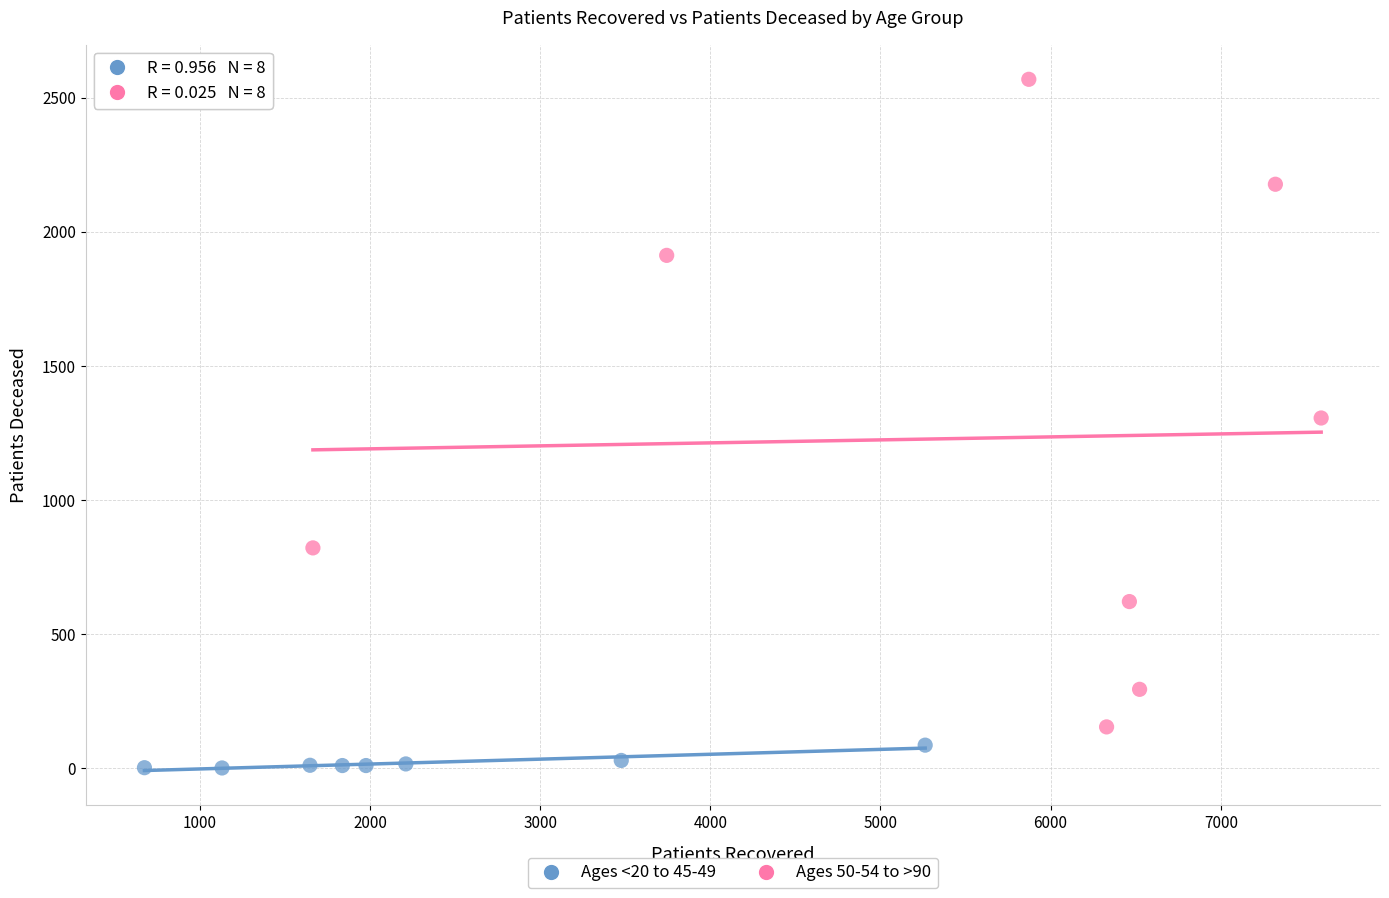

Which series contains the highest Y value?

Ages 50-54 to >90